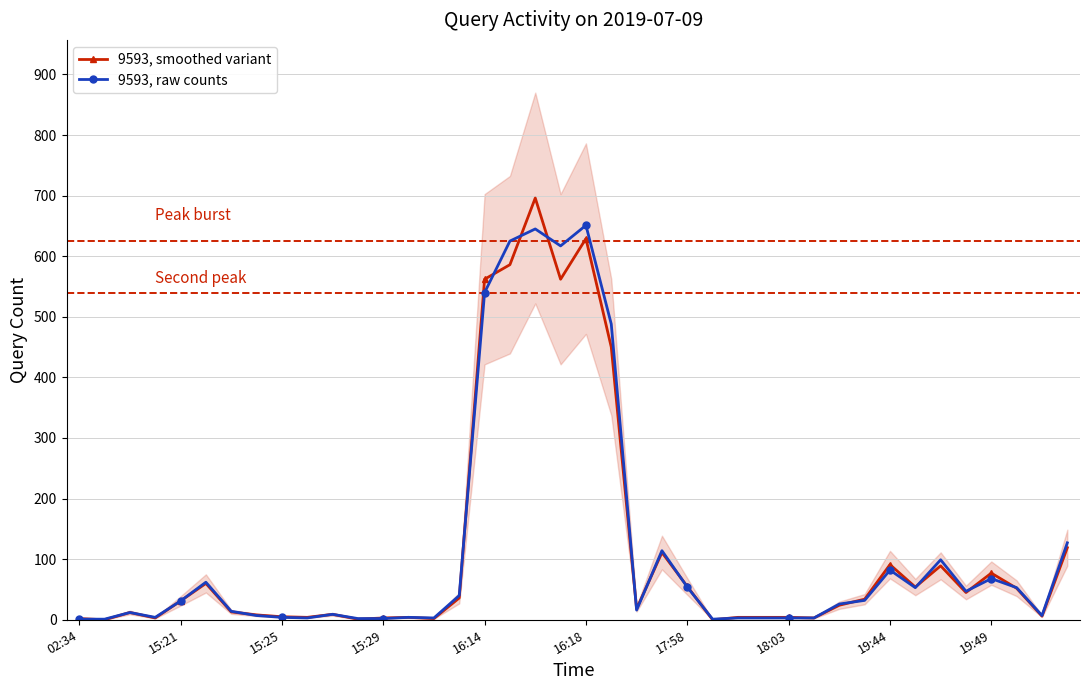

What is the greatest value displayed?

696